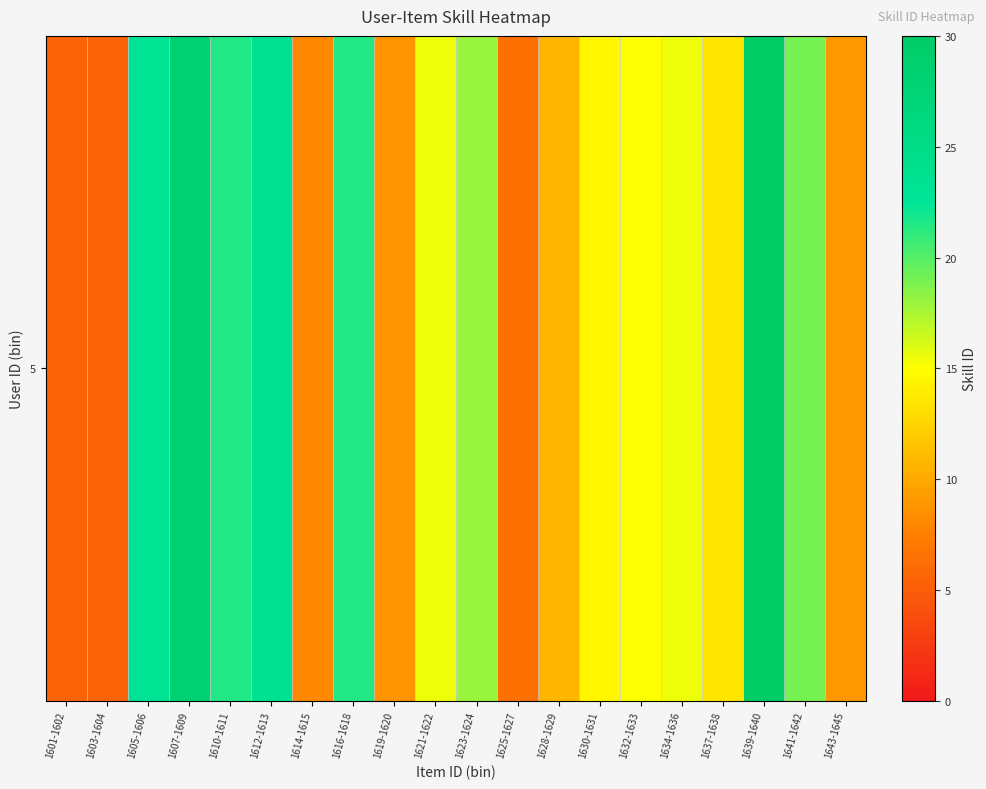

Reading right to left, what are all the values shown in this chart?

1643-1645=9.0	1641-1642=19.0	1639-1640=30.0	1637-1638=13.5	1634-1636=15.5	1632-1633=15.0	1630-1631=14.5	1628-1629=10.8	1625-1627=6.5	1623-1624=18.0	1621-1622=15.5	1619-1620=8.8	1616-1618=21.5	1614-1615=8.0	1612-1613=23.5	1610-1611=21.5	1607-1609=28.0	1605-1606=23.0	1603-1604=5.5	1601-1602=5.5